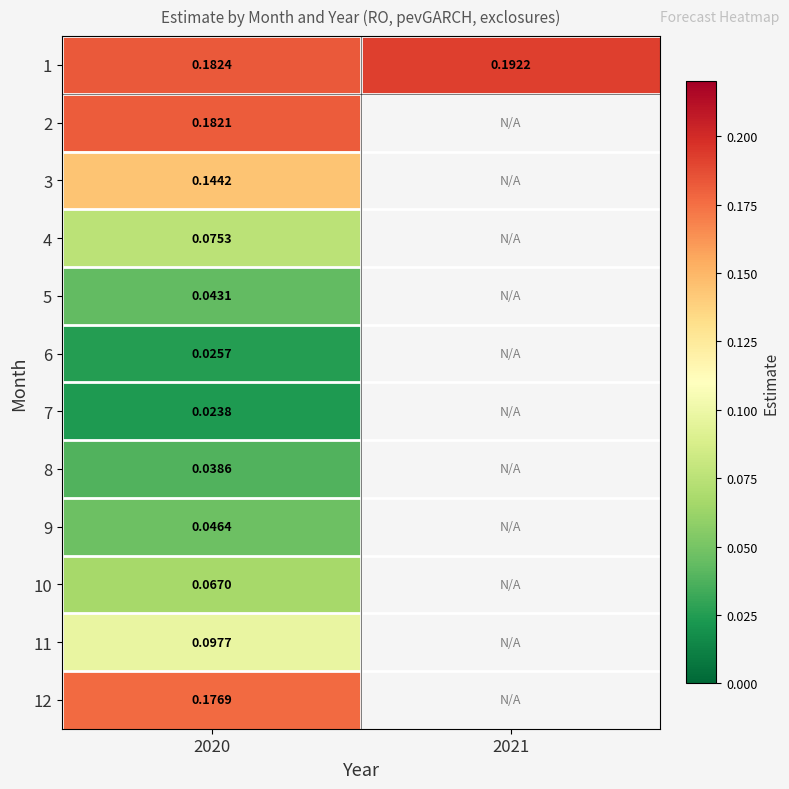

Is the value of 12 at 2020 greater than the value of 1 at 2020?

No